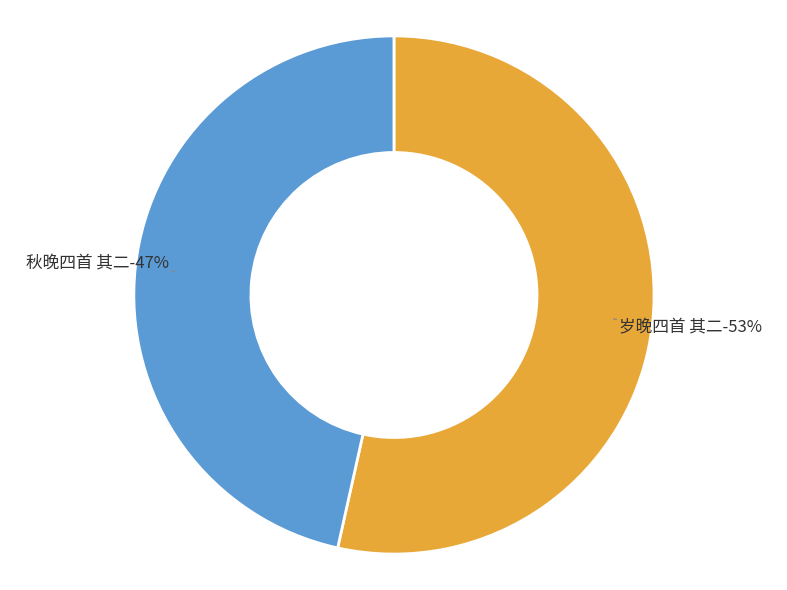

To the nearest percent, what is the average slice percentage?

50%